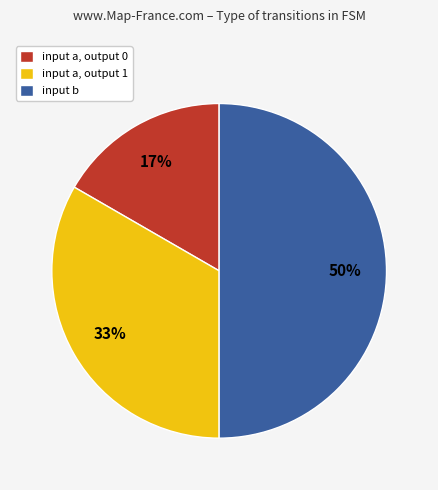

The input a, output 0 slice represents 17% of the pie. True or false?

True